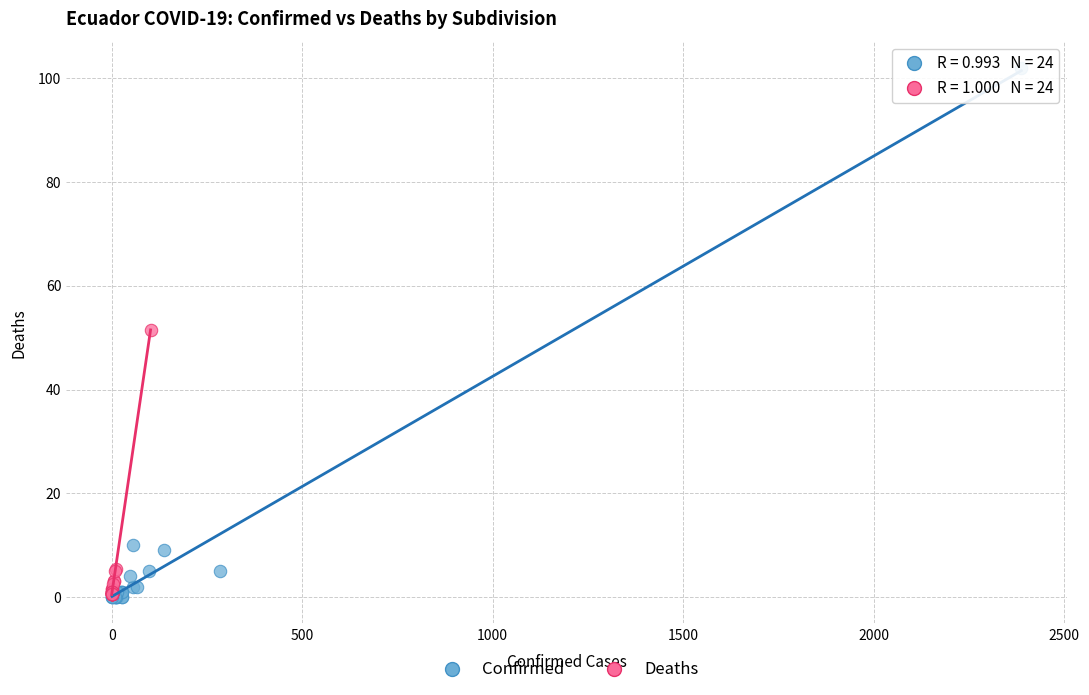

Which series has the widest spread of Y values?

Confirmed